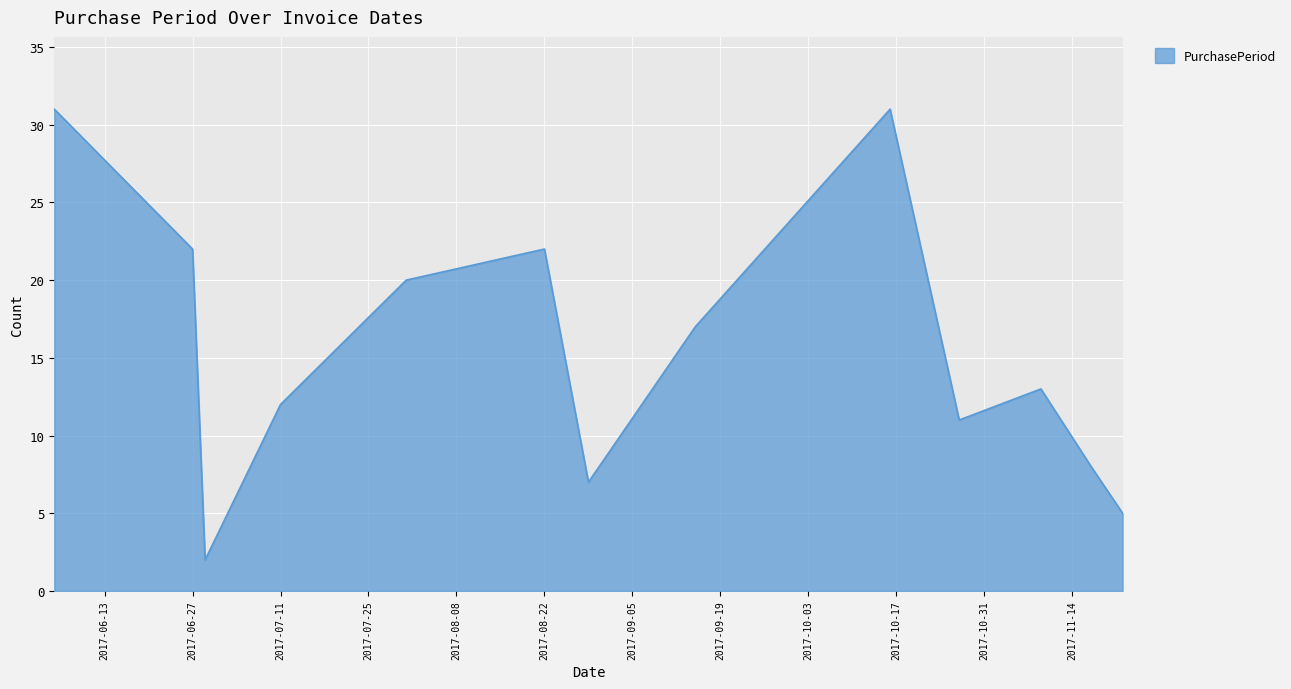

What is the maximum value shown in the chart?

31